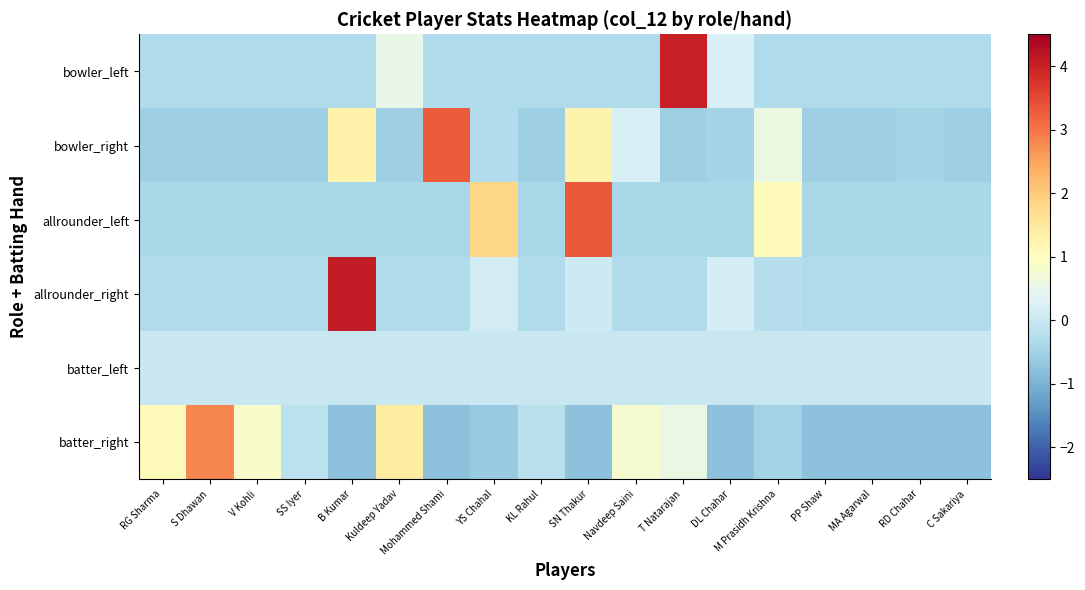

Which series has the largest total across all categories?

allrounder_right